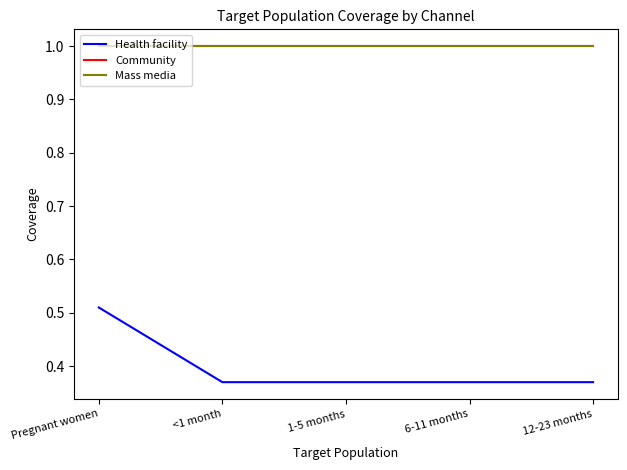

Is this an area chart (filled region under the line)?

No